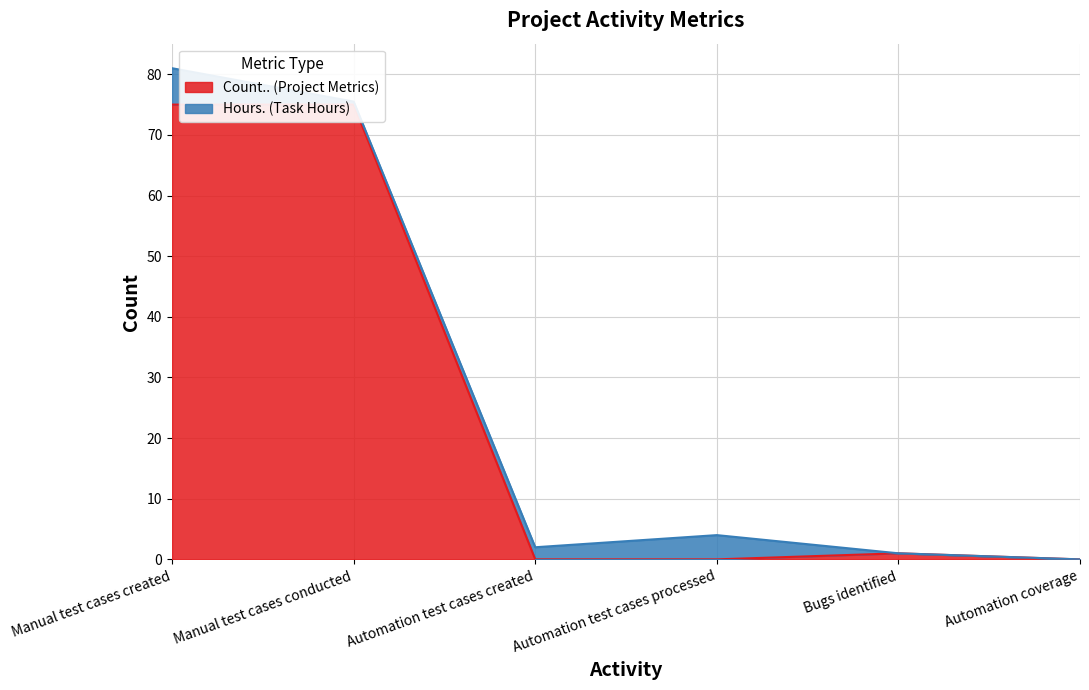

Does the chart display data point markers on the line(s)?

No